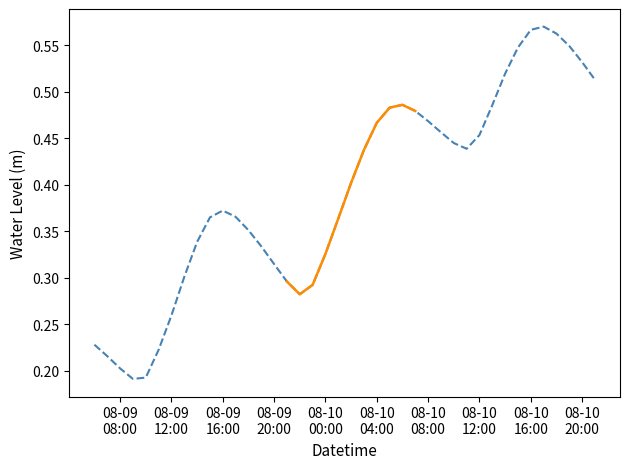

What is the average value?

0.4